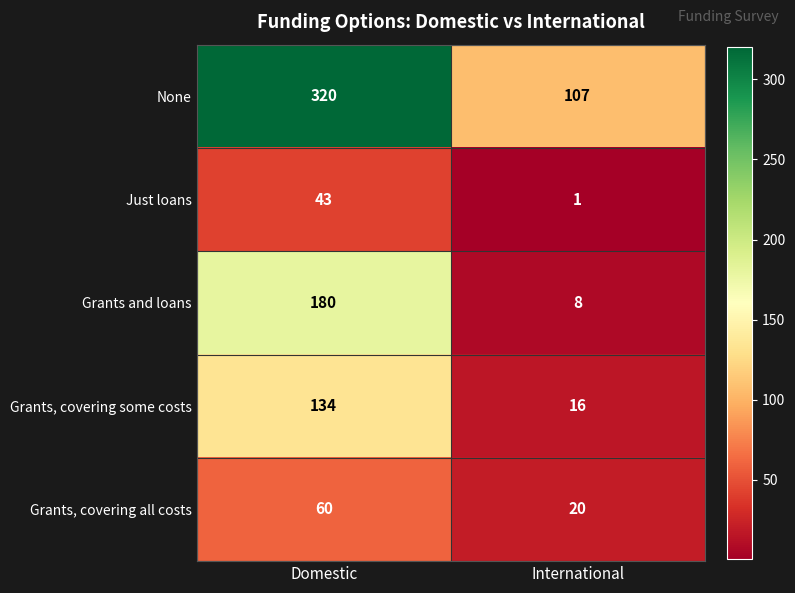

The None series shows 107 at International. True or false?

True